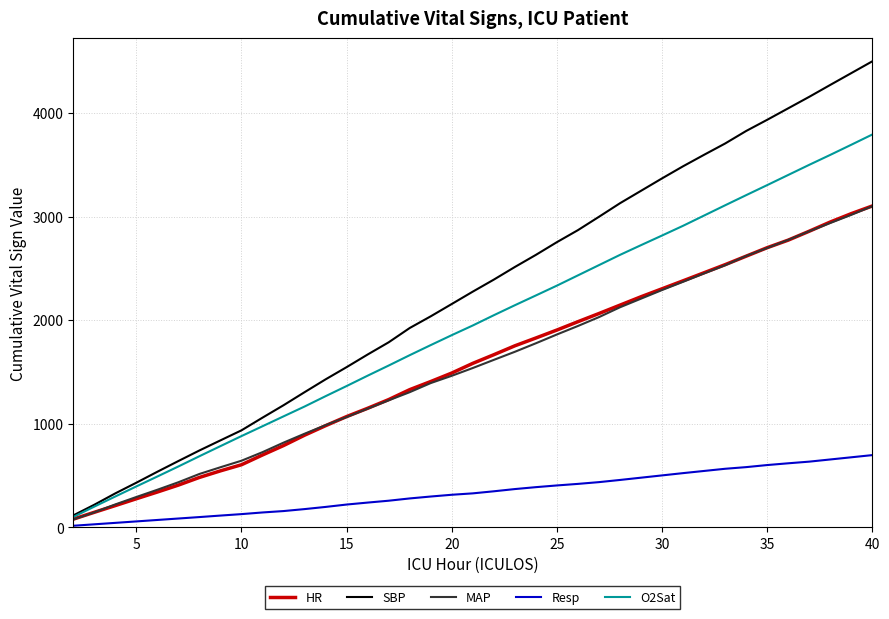

Which series has the largest total across all categories?

SBP